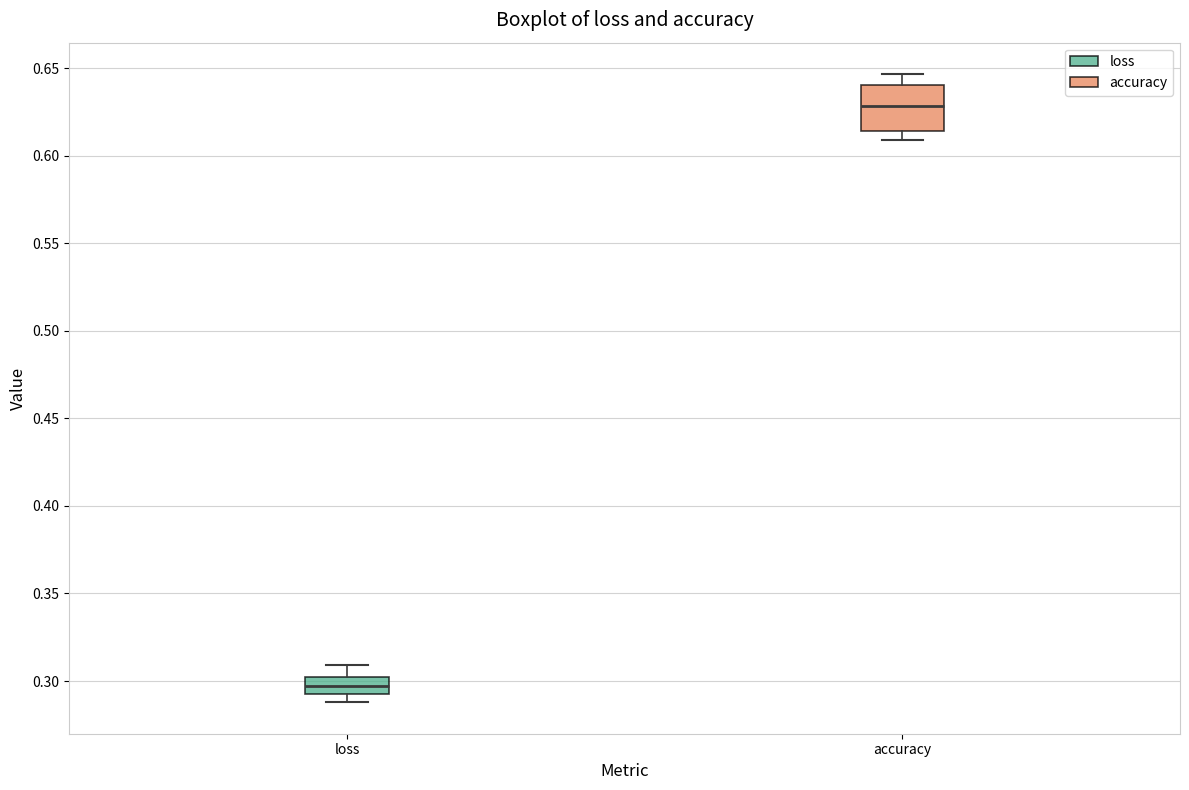

Which box's median line is the highest?

accuracy